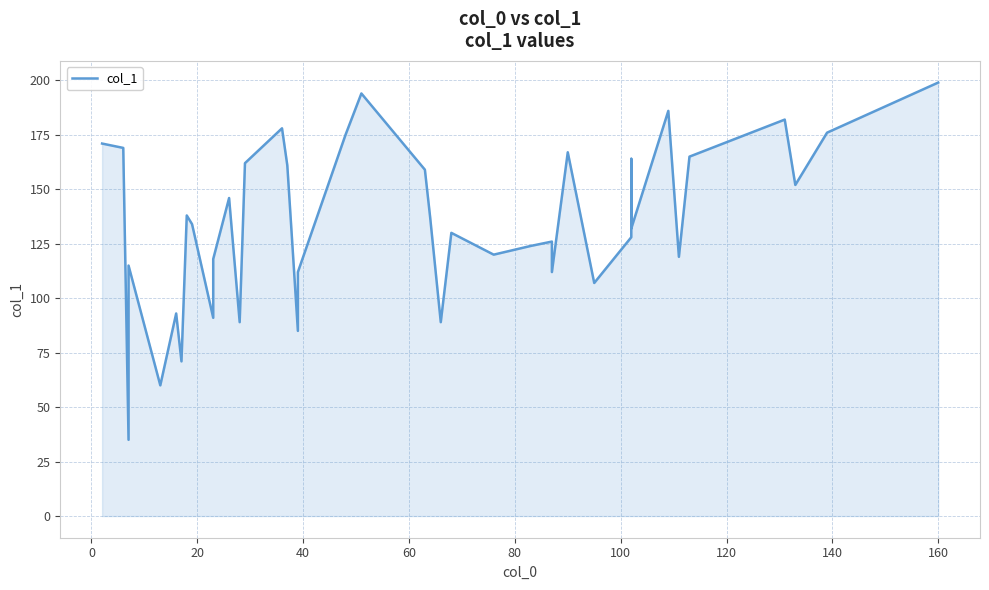

Is it true that the value at 17 is 189?

False